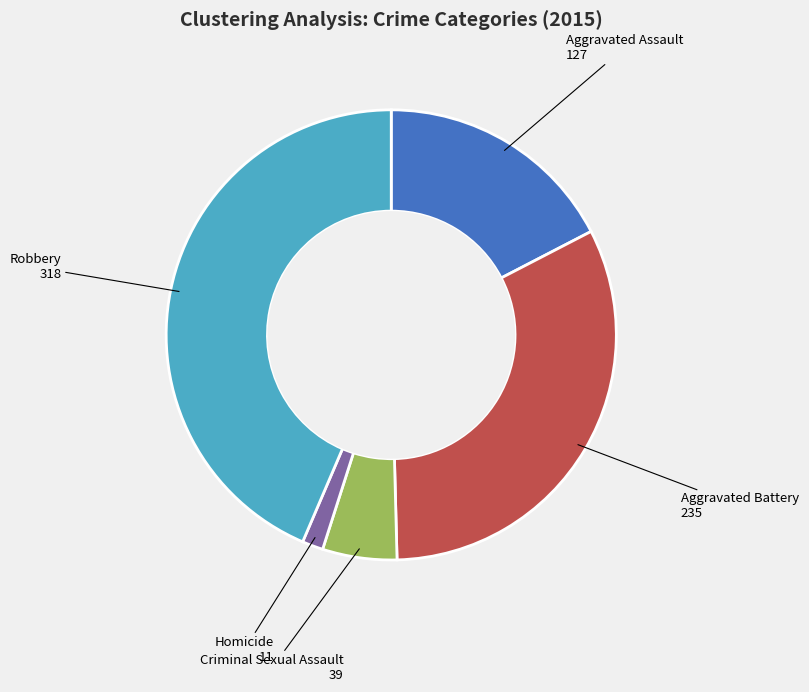

What is the ratio of the value at Criminal Sexual Assault to the value at Aggravated Battery?

0.2